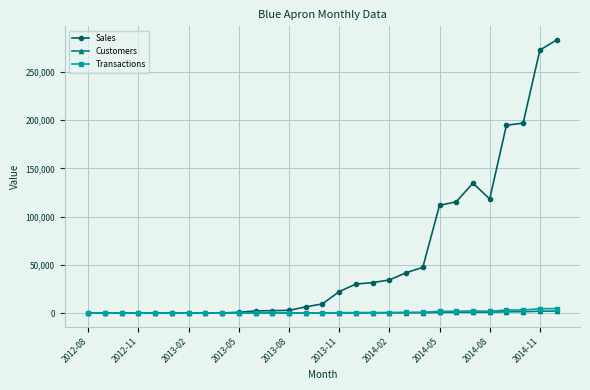

At how many categories does at least one series exceed 174190?

4